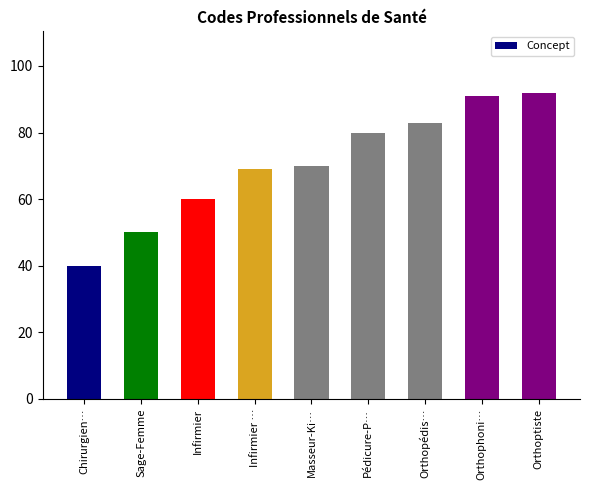

Between Masseur-Ki… and Orthoptiste, which is larger?

Orthoptiste